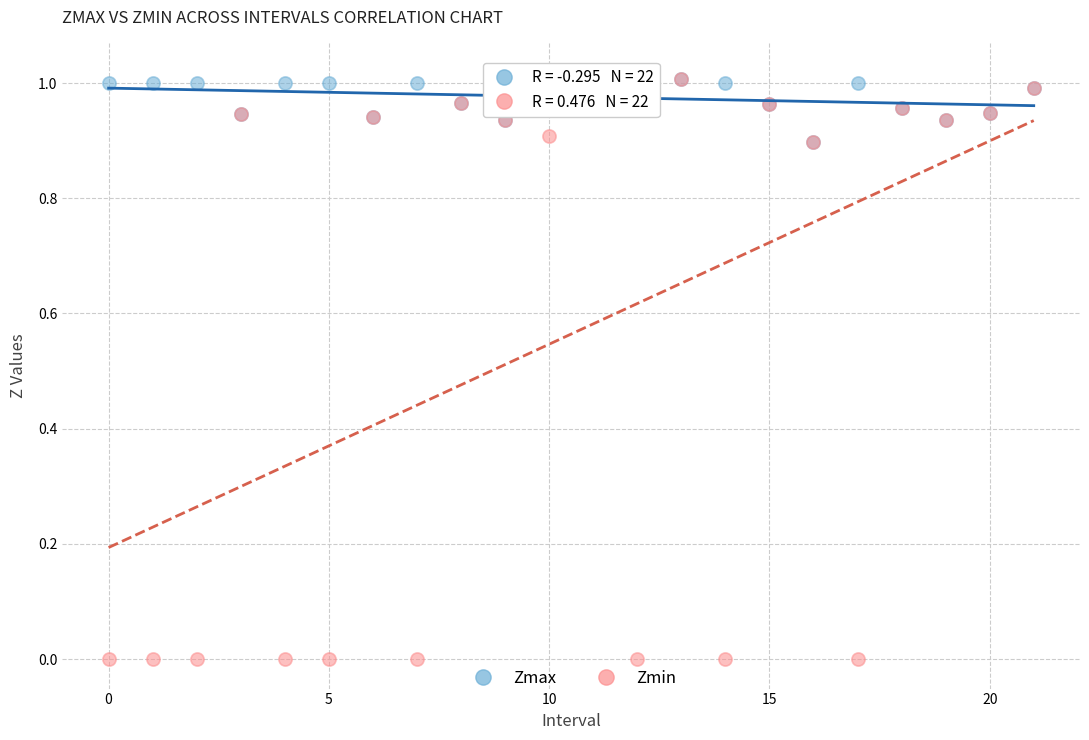

Which series contains the lowest Y value?

Zmin